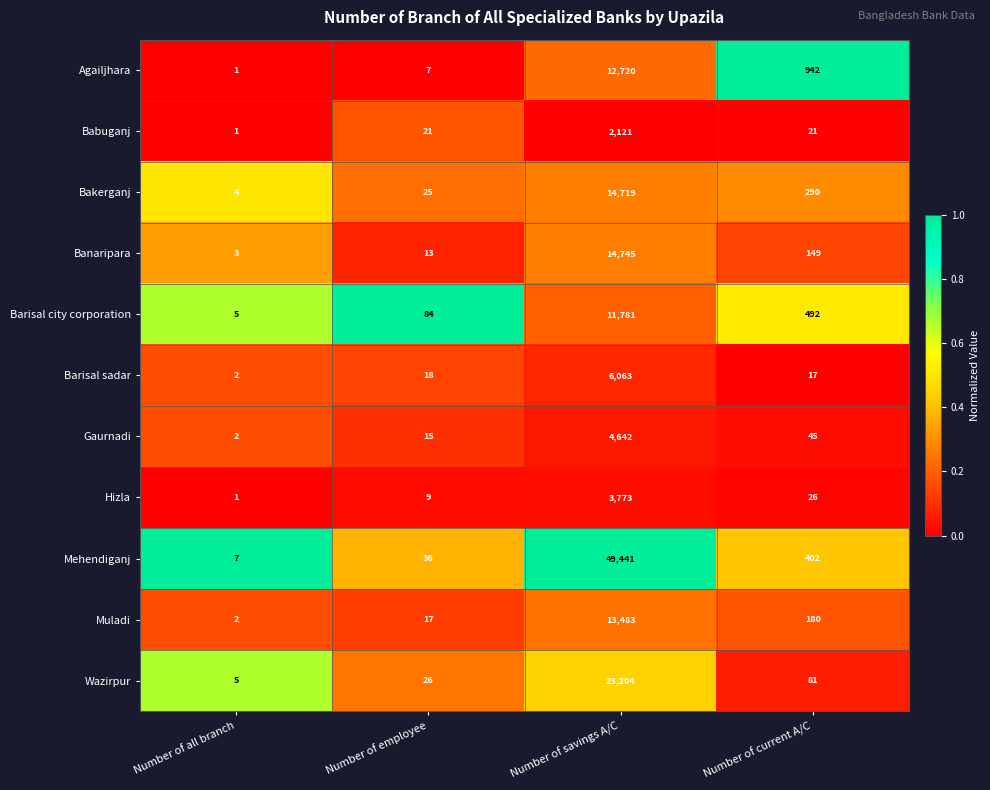

What is the total value across all series at Number of savings A/C?

156692